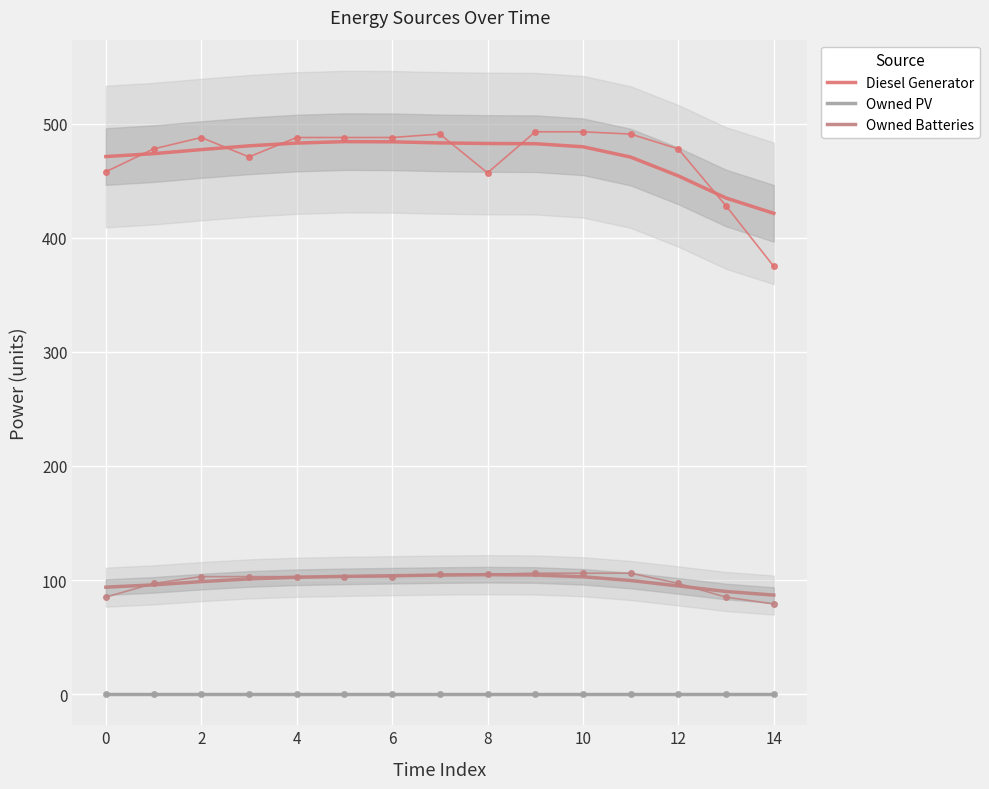

What is the label of the 6th point from the left?

10